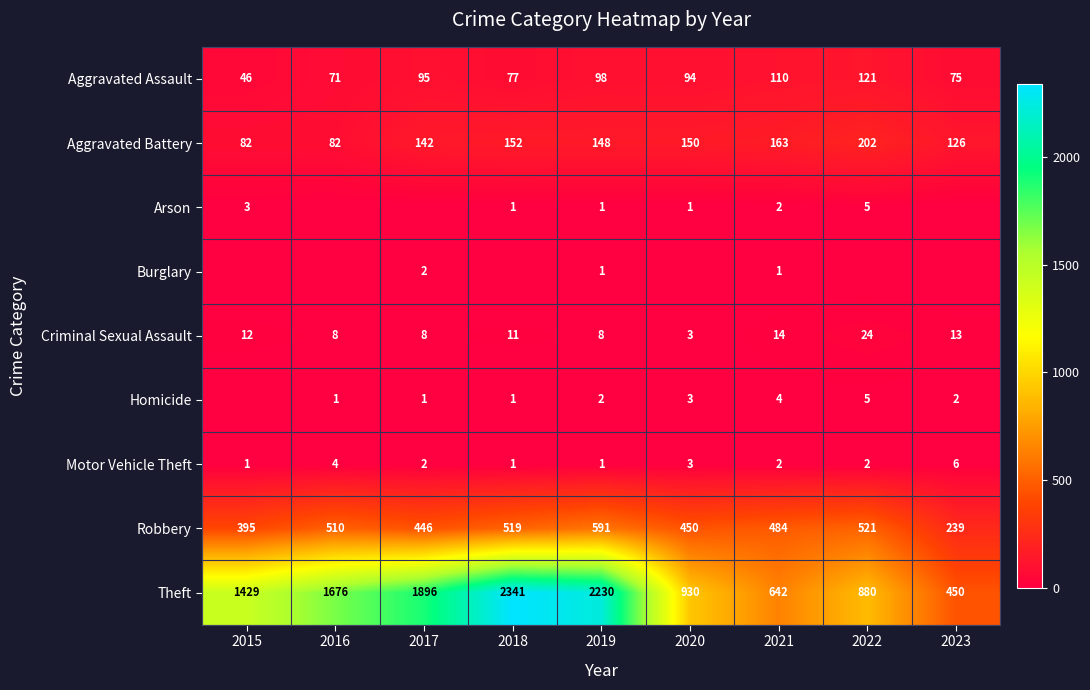

The Robbery series shows 450 at 2020. True or false?

True